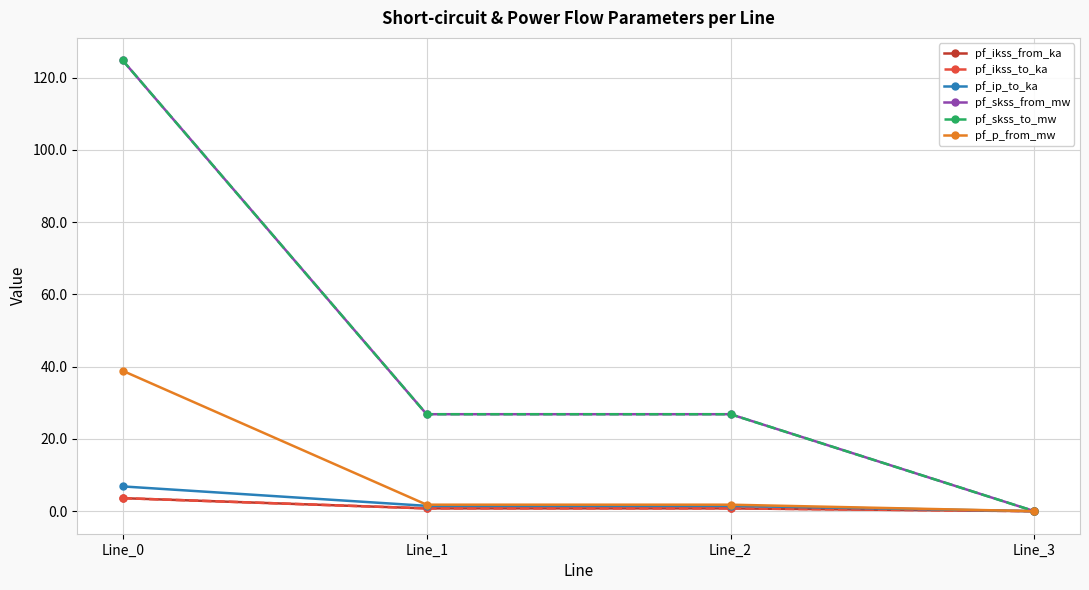

True or false: pf_skss_from_mw and pf_ikss_to_ka cross at least once.

False